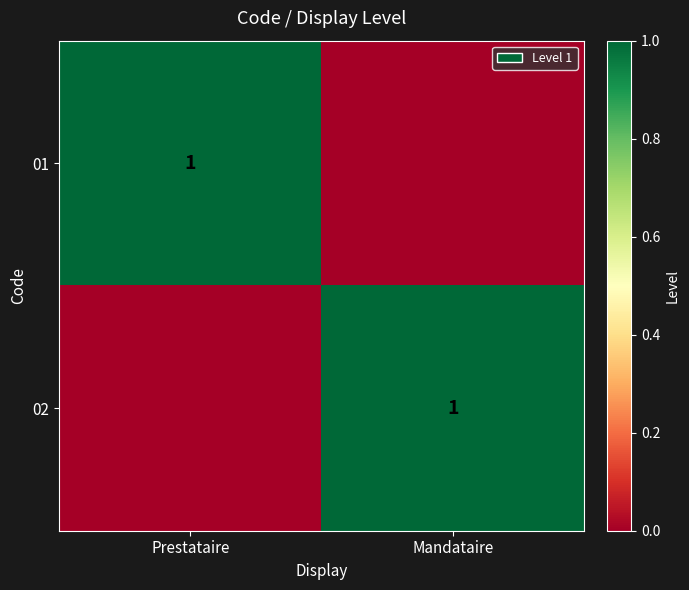

True or false: 01 has a value of 1 at Prestataire.

True